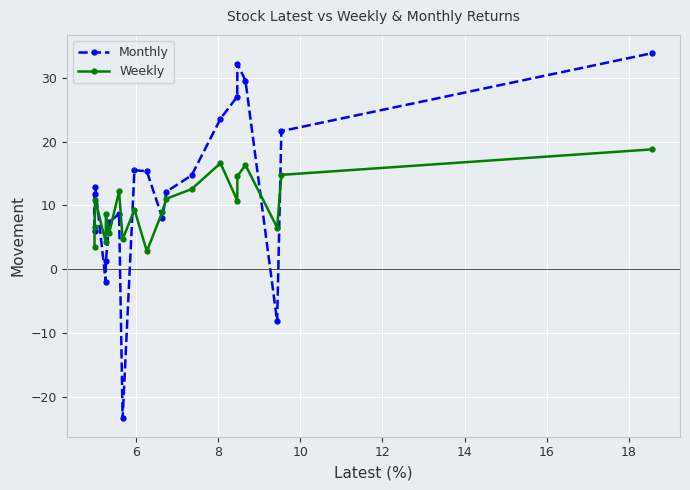

What is the lowest value of the Weekly series?

2.8